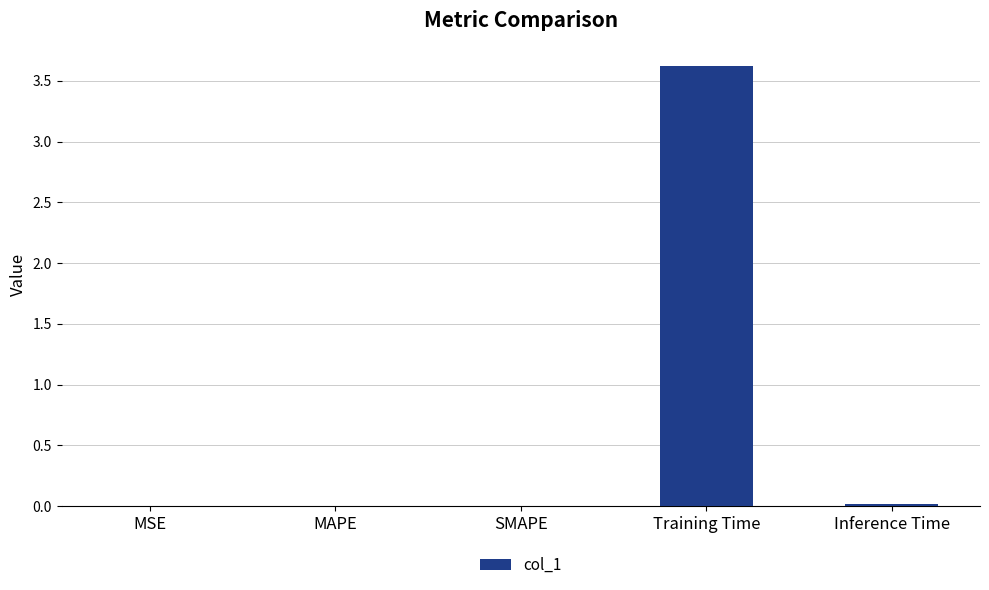

Which category has the highest value across all series?

Training Time